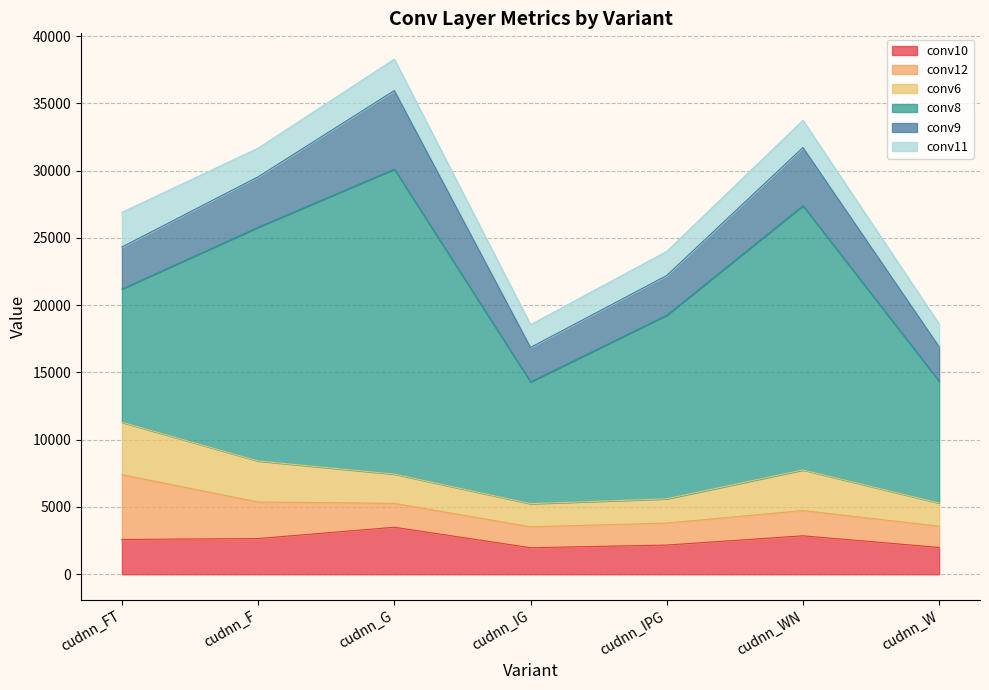

What is the sum of the conv8 values at cudnn_IG and cudnn_G?

31720